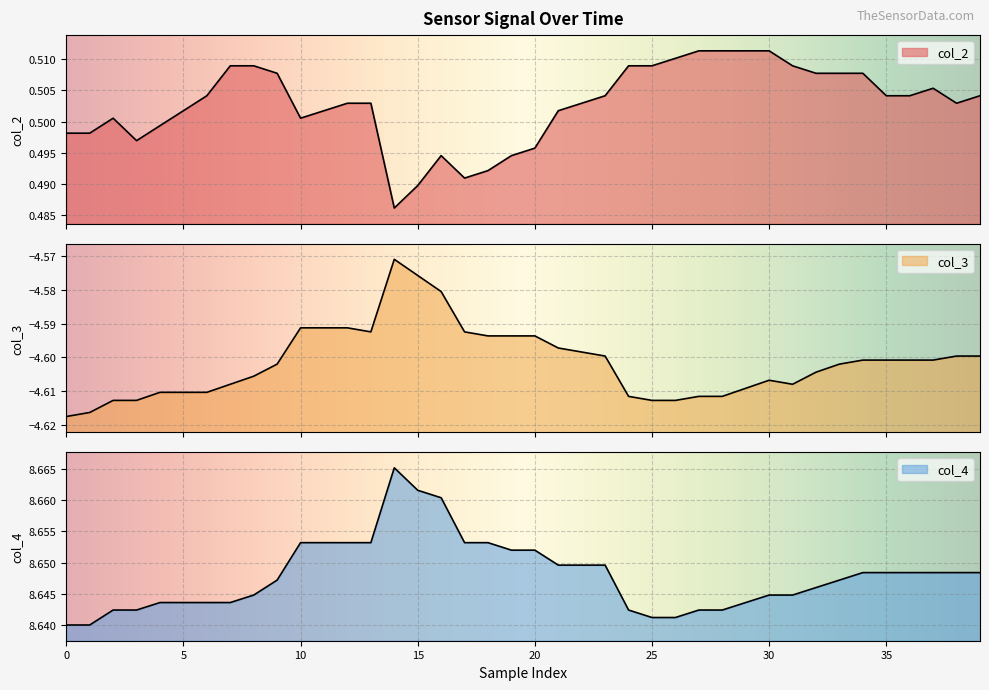

How many col_4 values are between 8 and 9?

40